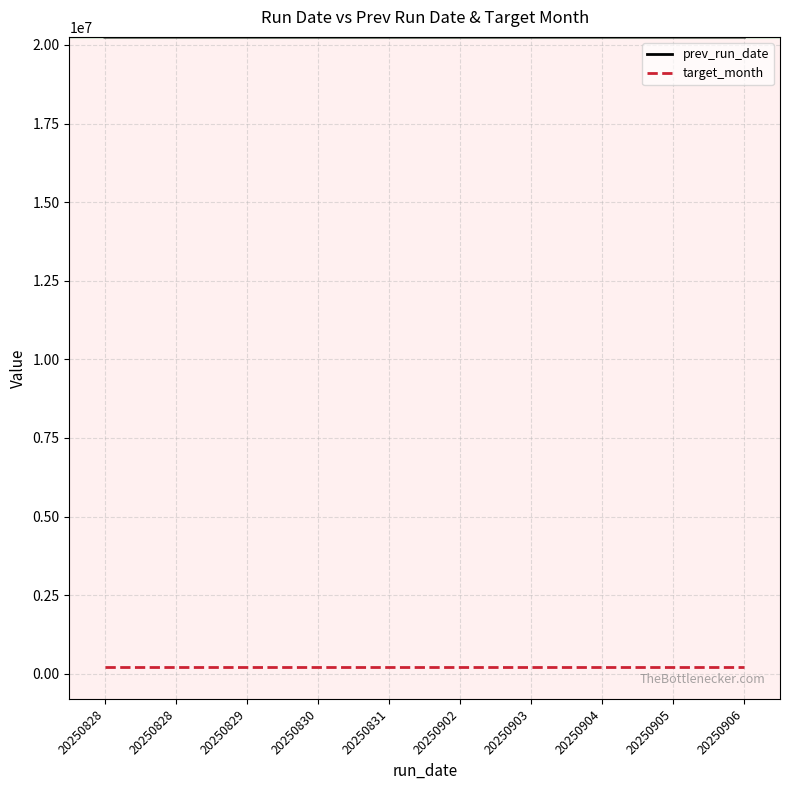

Does the chart have visible grid lines?

Yes